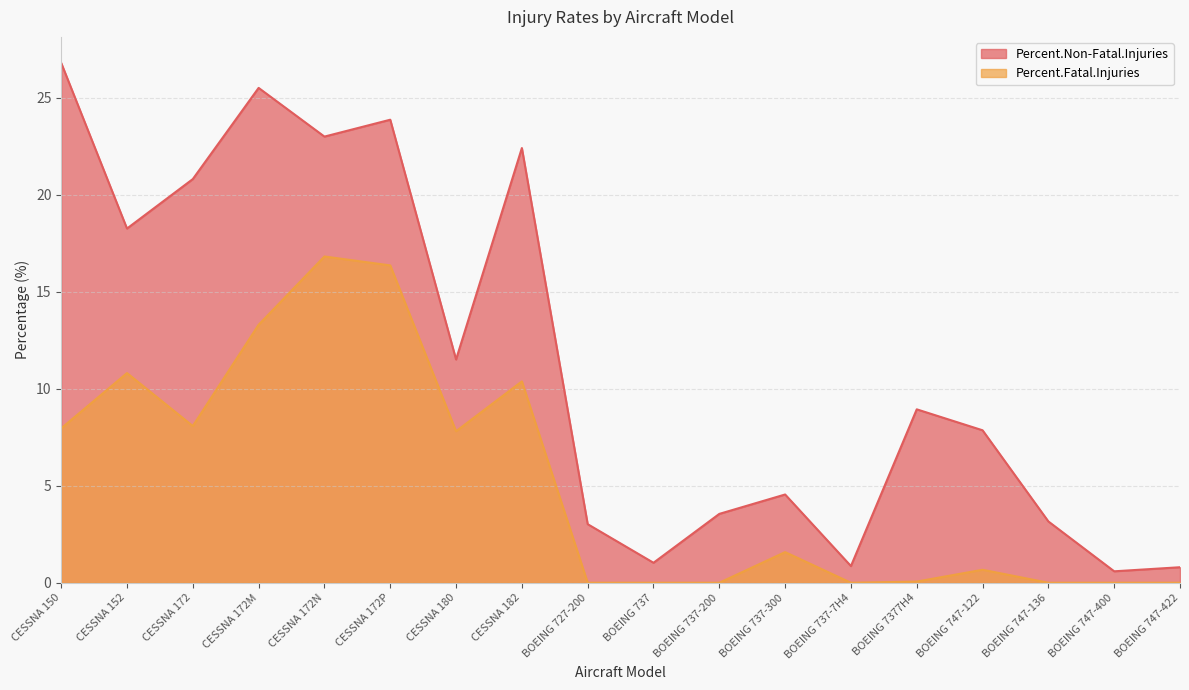

Reading right to left, list all the values displayed in this chart.

Percent.Non-Fatal.Injuries: 0.8	0.6	3.2	7.9	8.9	0.9	4.5	3.5	1.0	3.0	22.4	11.5	23.9	23.0	25.5	20.8	18.3	26.8
Percent.Fatal.Injuries: 0.0	0.0	0.0	0.7	0.1	0.0	1.6	0.0	0.0	0.0	10.4	7.8	16.4	16.8	13.3	8.1	10.8	8.0